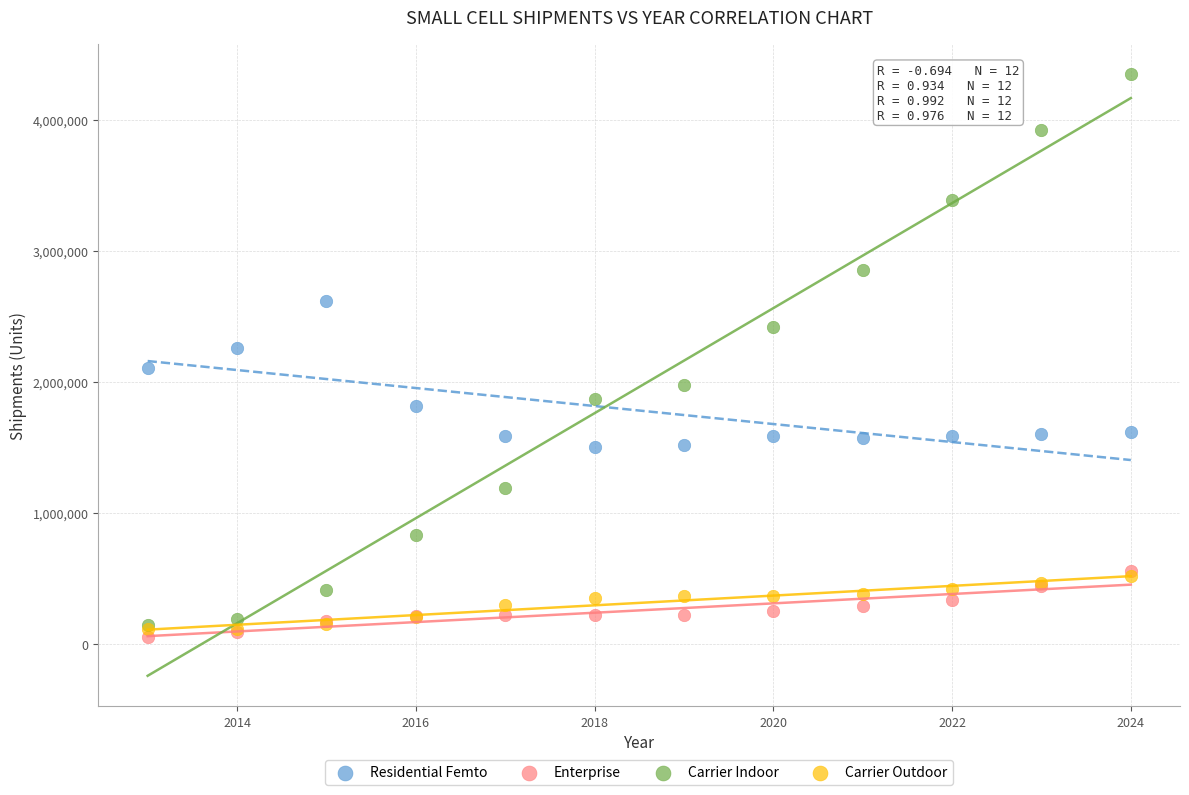

Which series contains the highest Y value?

Carrier Indoor